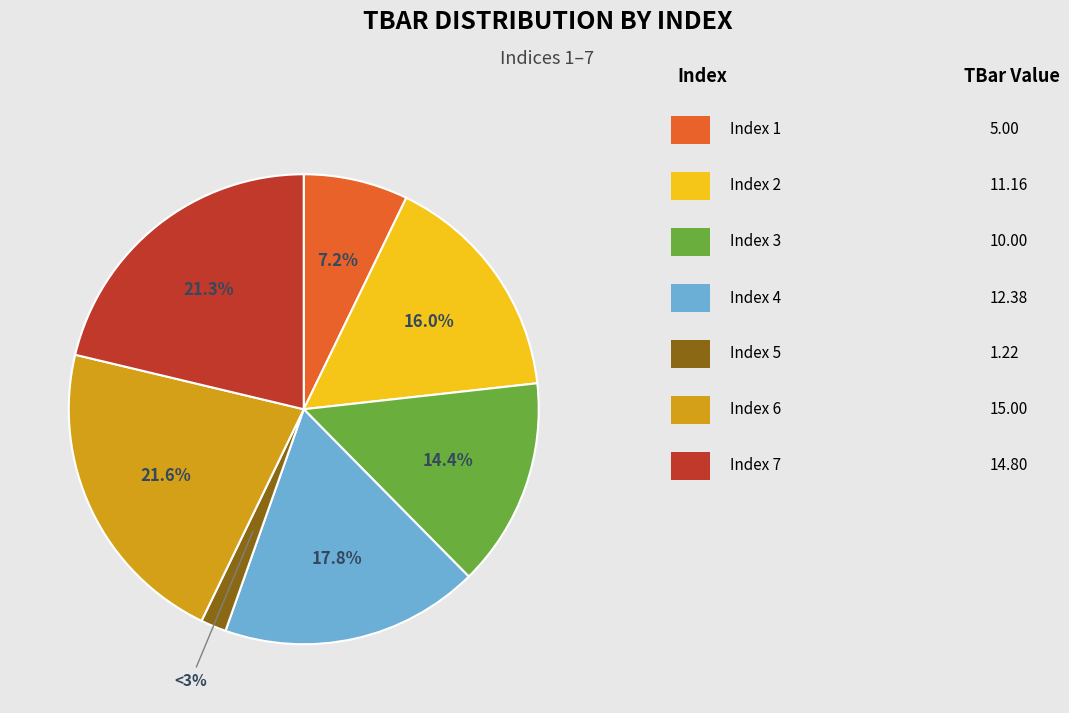

Do 1 and 4 together represent more than half of the pie?

No